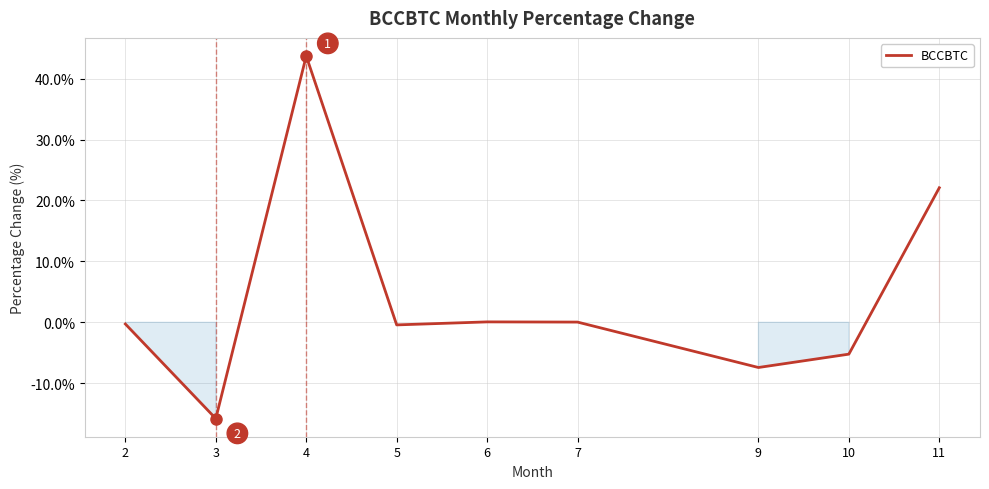

What is the difference between the maximum and minimum values?

59.5